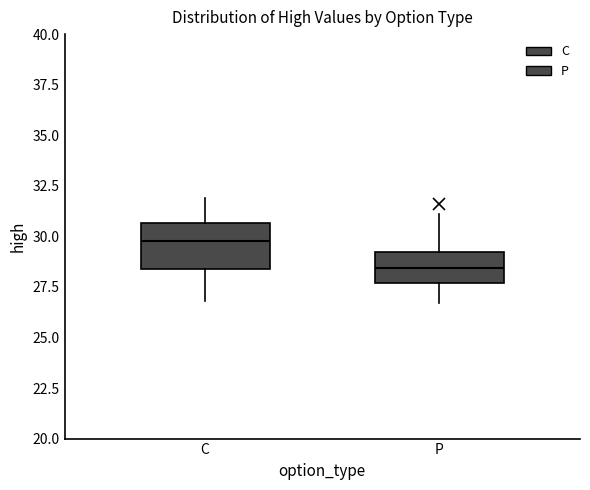

Reading left to right, transcribe this box plot: for each box, give where its median line is, the range the box spans, and where its two whiskers end, as read against the y-axis. The values are not printed on the chart, so give them approximately, as read against the axis.

C: median 30.0, box 28.5 to 30.5, whiskers 27.0 to 32.0
P: median 28.5, box 27.5 to 29.0, whiskers 26.5 to 31.0